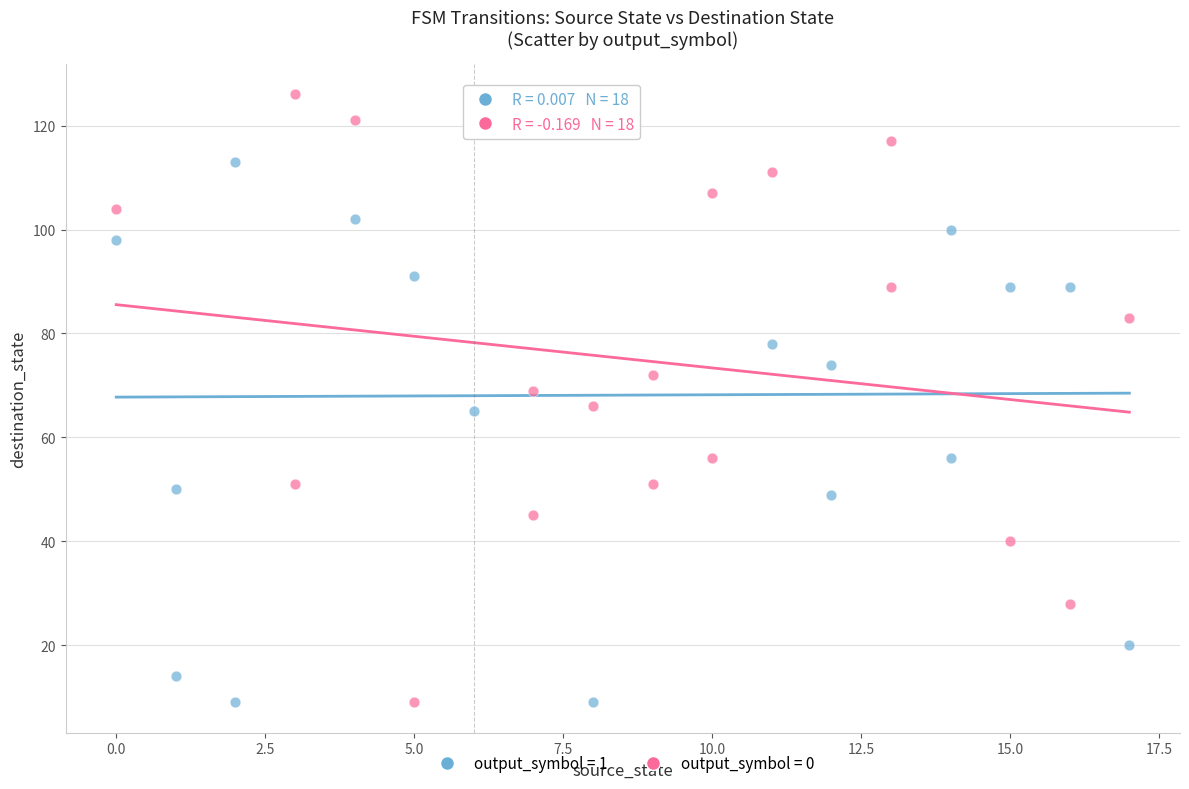

Which series has the widest spread of Y values?

output_symbol = 0